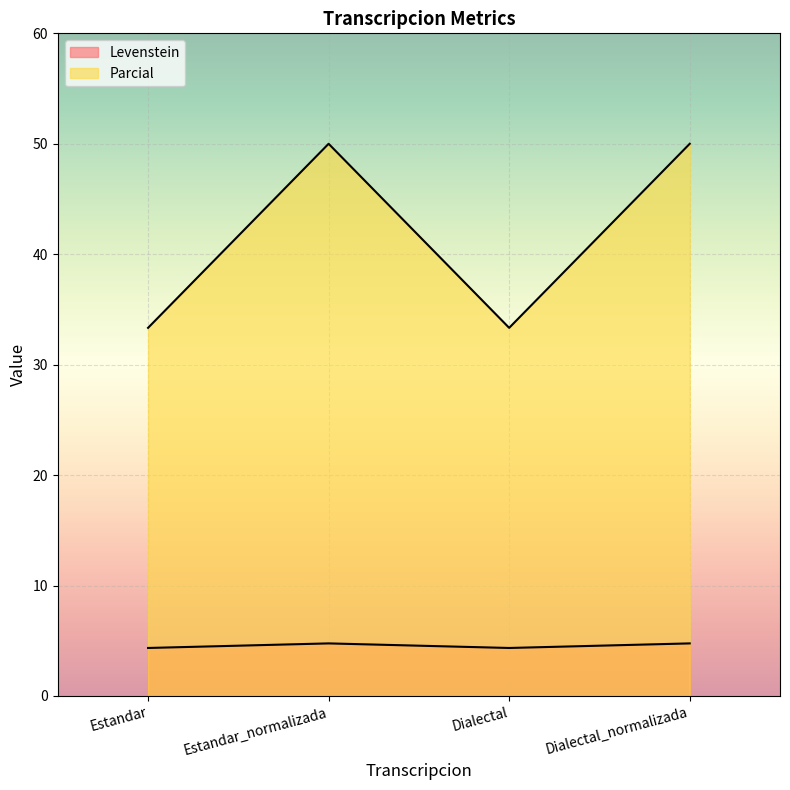

Rank the series by their maximum value, from lowest to highest.

Levenstein, Parcial